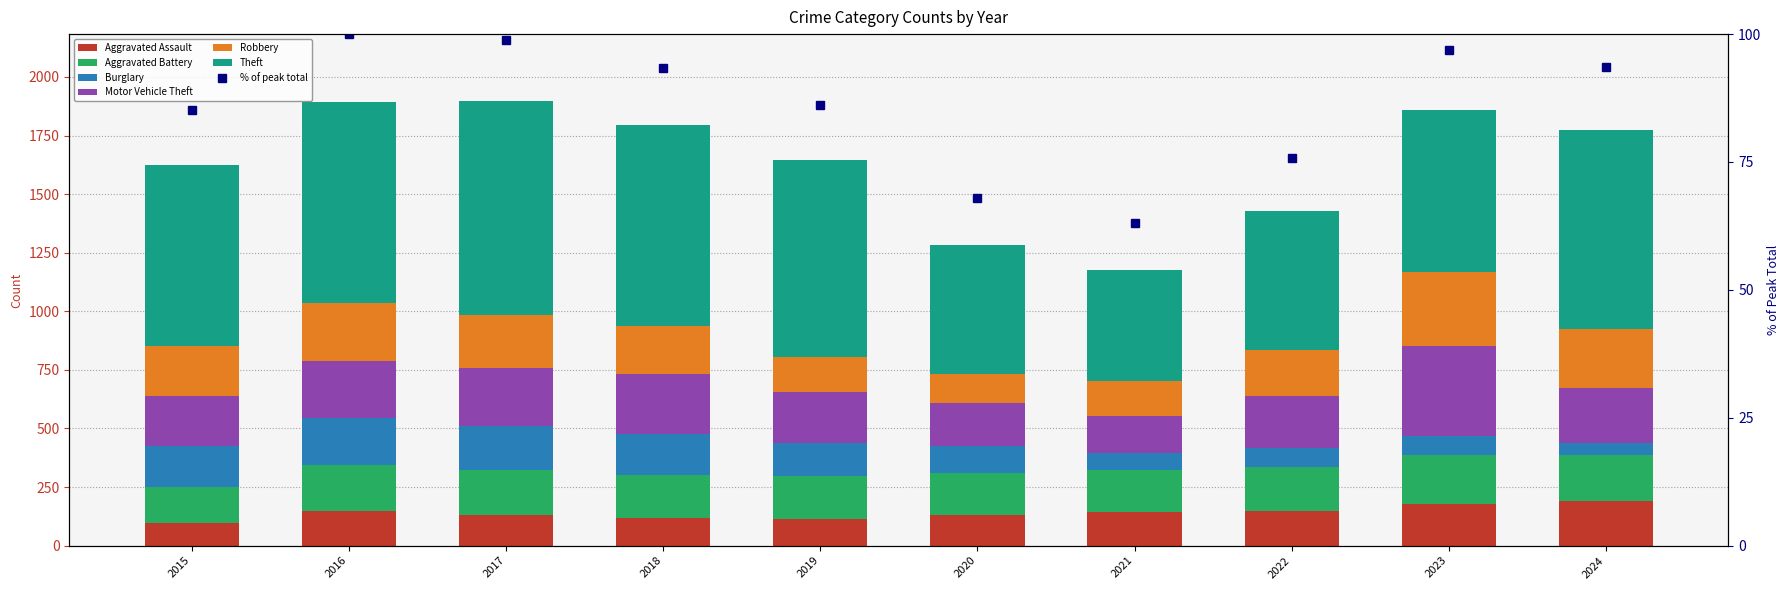

Which series changed the most between 2017 and 2021?

Theft